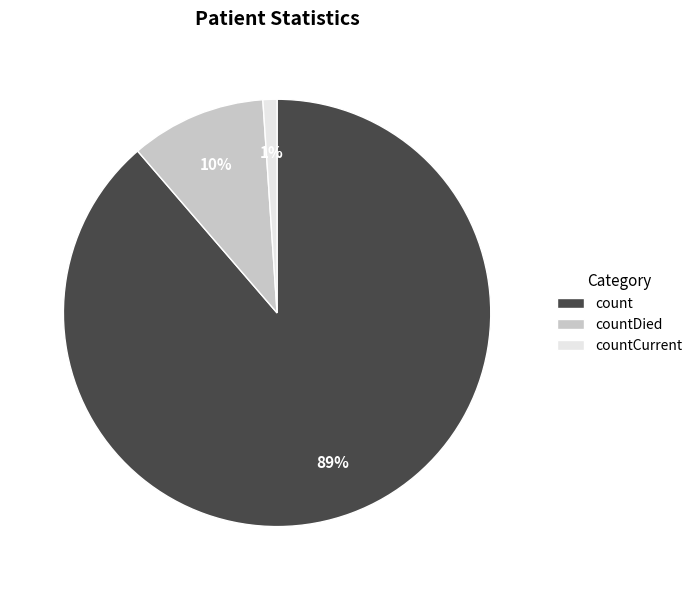

Rank the categories by value from highest to lowest.

count, countDied, countCurrent